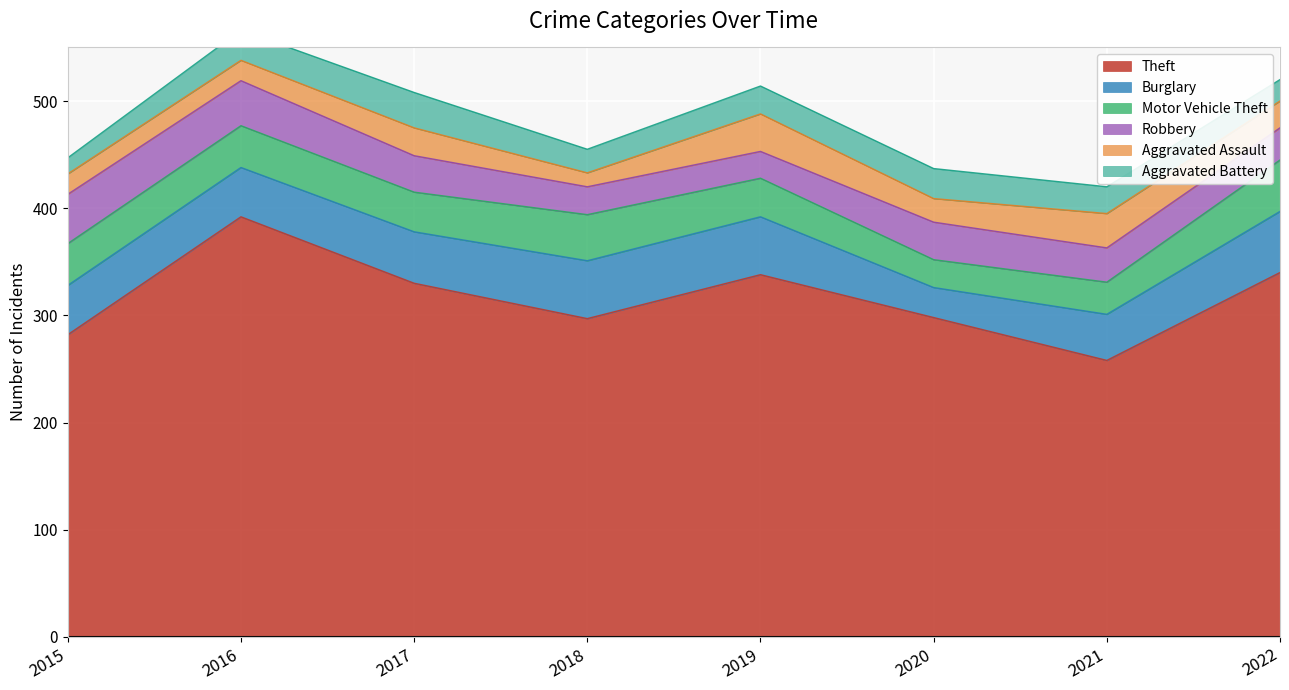

True or false: Aggravated Assault has more than 1 interior local peaks.

True